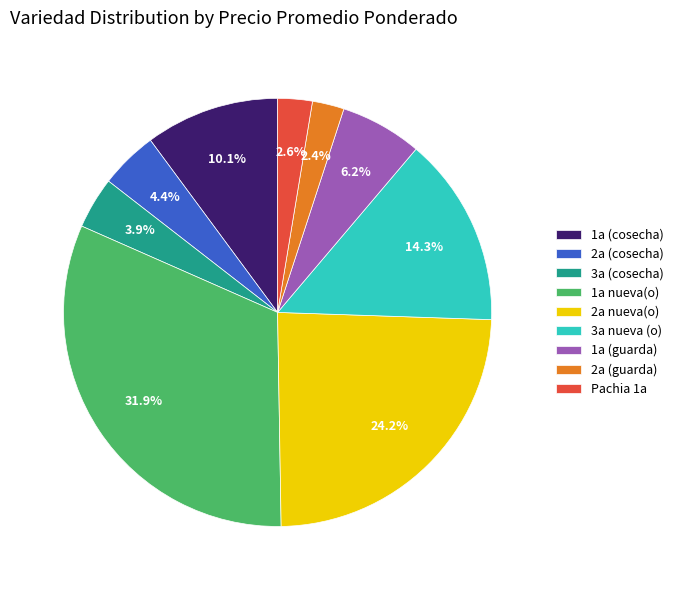

Is 2a (guarda) the majority of the pie?

No